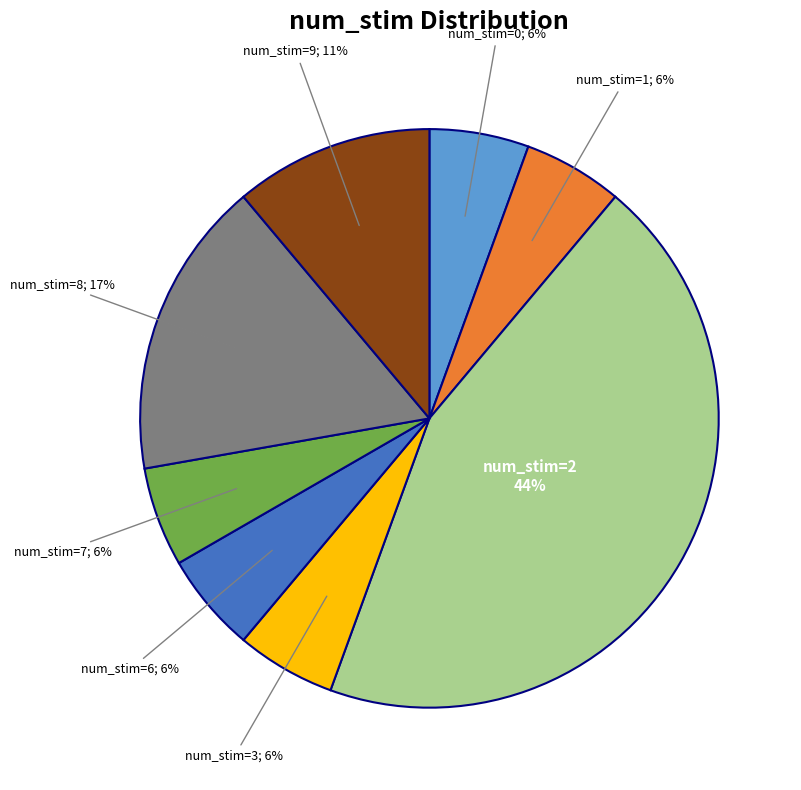

Does any single category account for the majority?

No